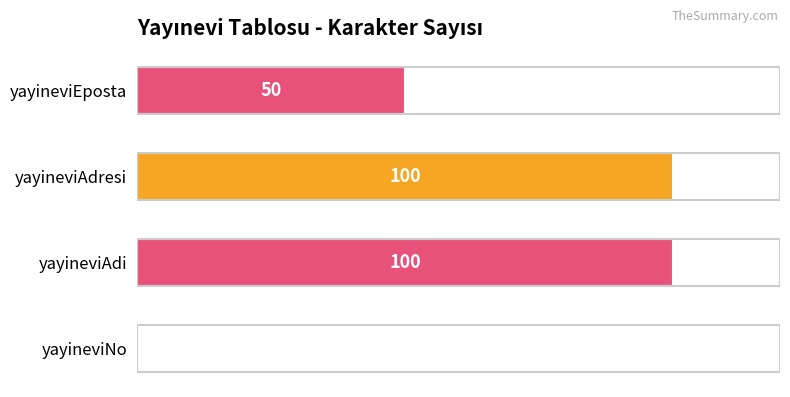

Where is the data nearest to the value 50?

yayineviEposta